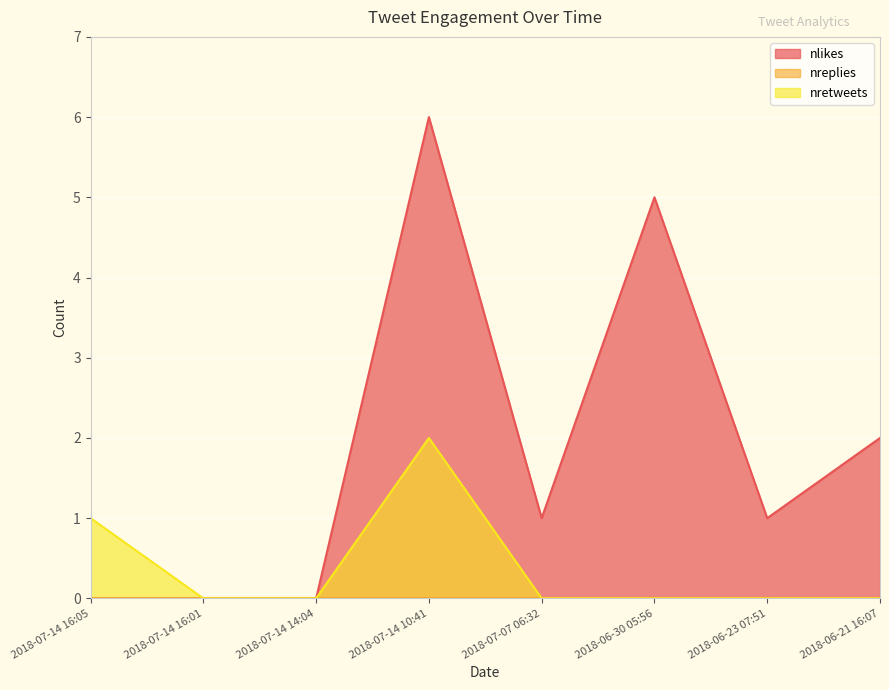

Which label corresponds to the smallest value in the chart?

2018-07-14 16:05